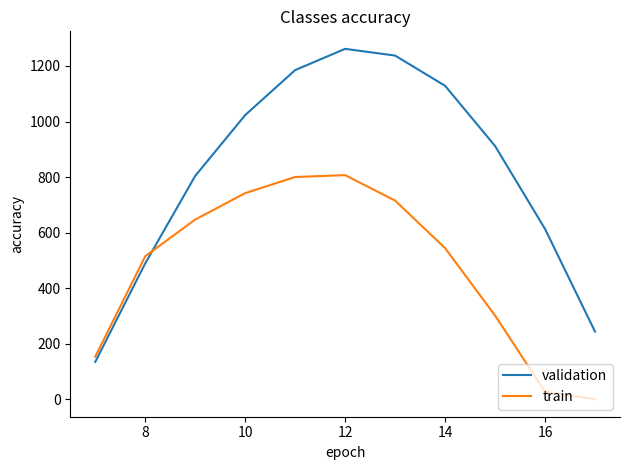

What is the difference between the maximum and minimum values in the validation series?

1127.3